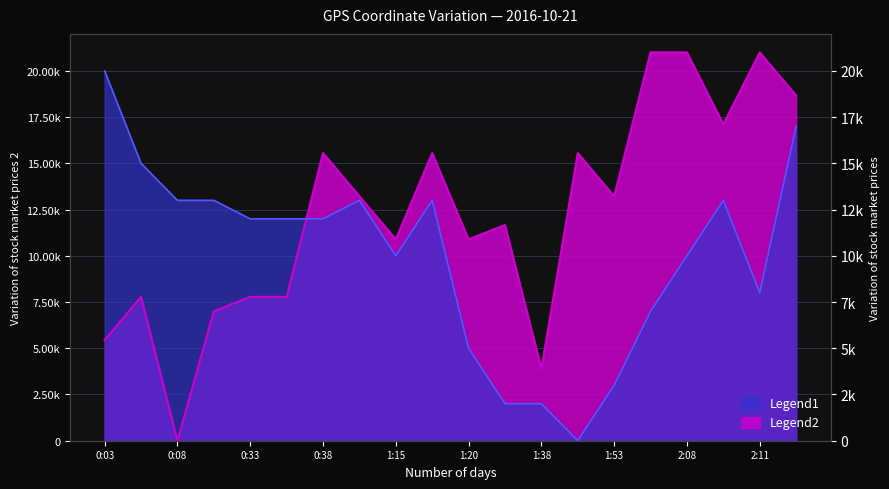

Reading right to left, transcribe all the data shown in this chart.

Longitude (Curr): 18666.6	20999.9	17111.0	20999.9	20999.9	13222.2	15555.5	3888.9	11666.6	10888.8	15555.5	10888.8	13222.2	15555.5	7777.7	7777.7	7000.0	0.0	7777.7	5444.4
Latitude (Curr): 16999.9	8000.0	12999.9	10000.0	7000.0	3000.0	0.0	2000.0	2000.0	5000.0	12999.9	10000.0	12999.9	11999.9	11999.9	11999.9	12999.9	12999.9	14999.9	19999.9